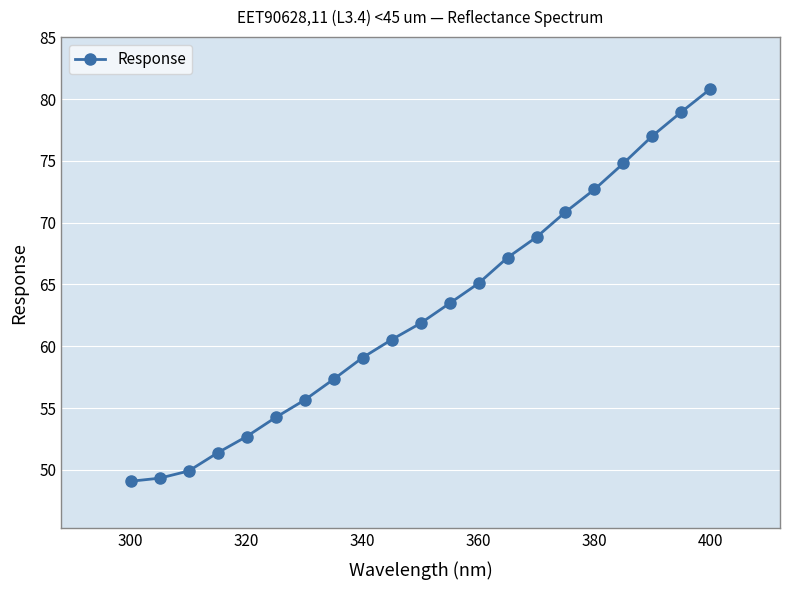

What is the value of the 9th point from the left?

59.1